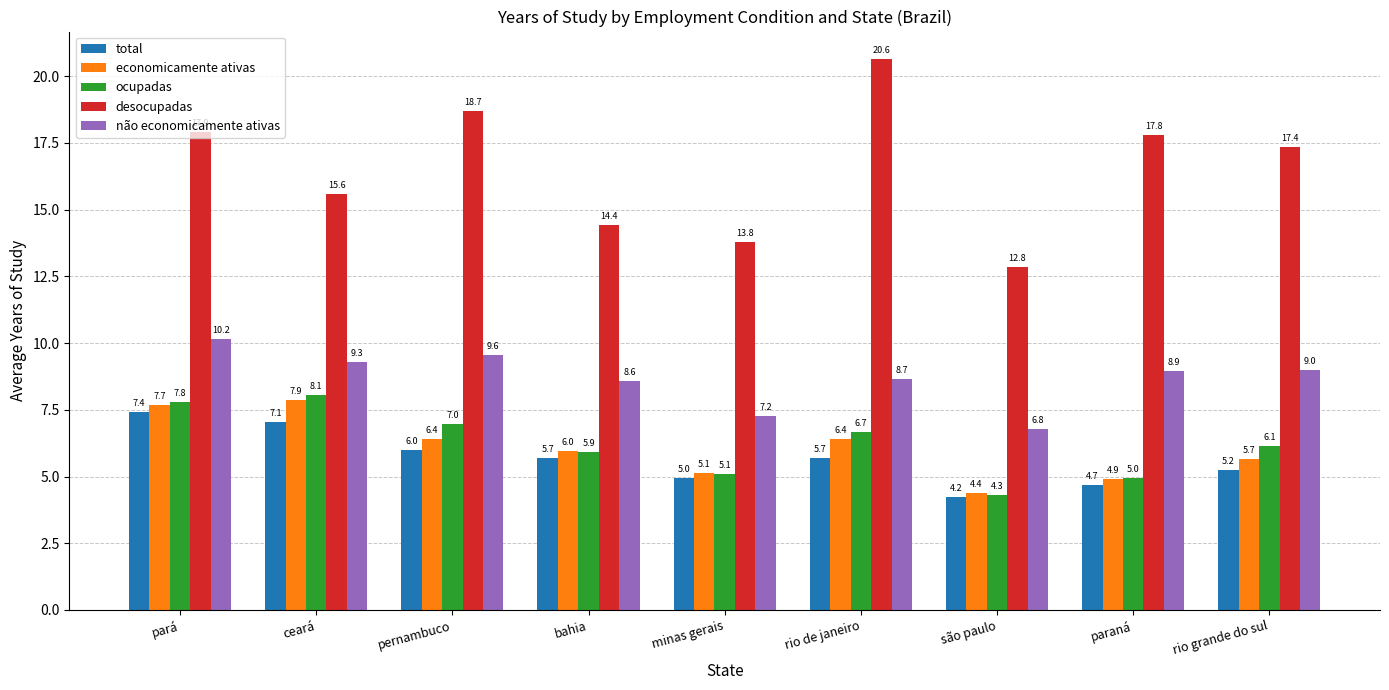

What is the difference between the maximum and minimum values in the desocupadas series?

7.8